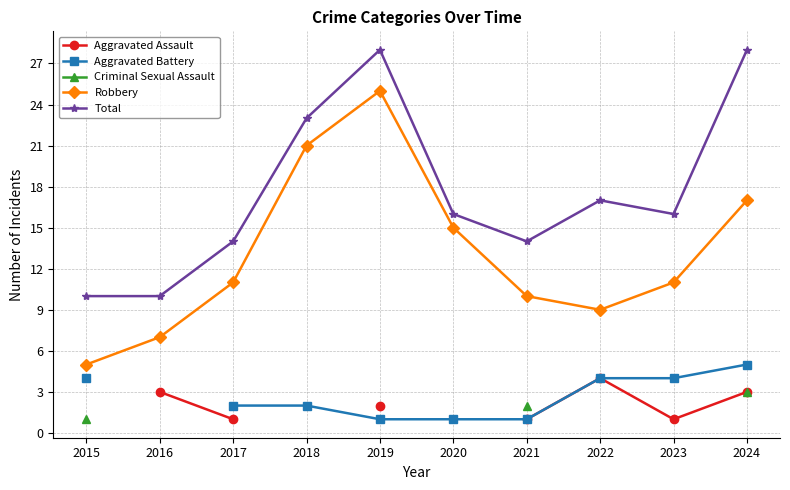

How many positive values does the Aggravated Battery series have?

9